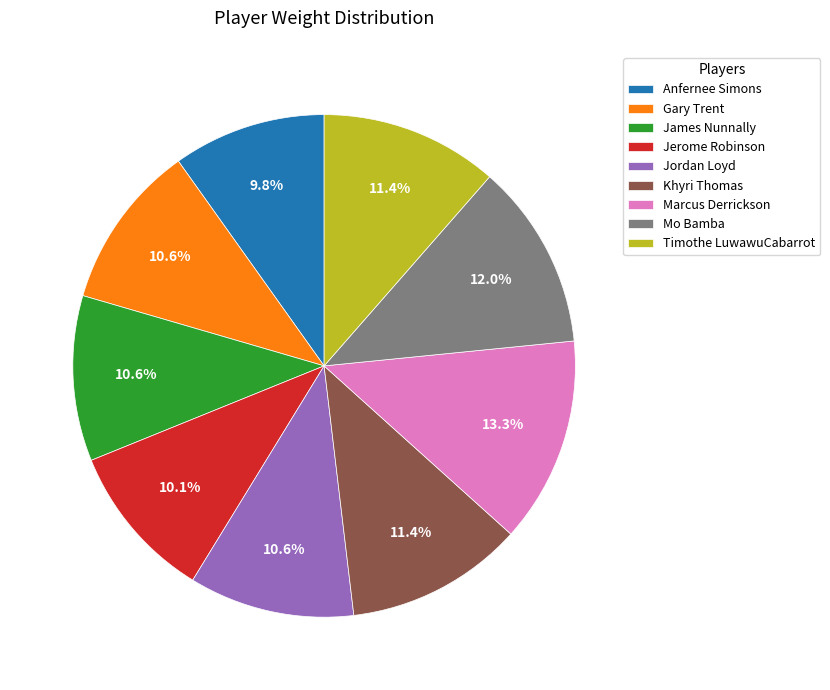

Approximately how many times larger is the value at Mo Bamba compared to Anfernee Simons?

1.2